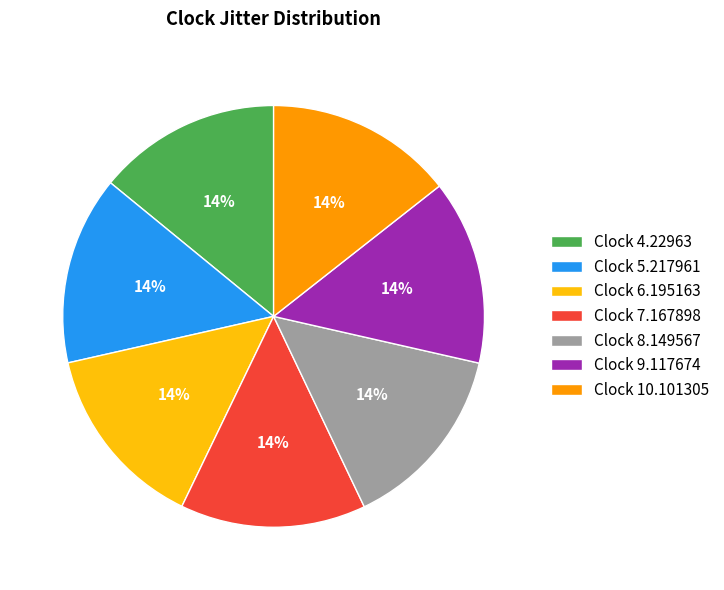

Is it true that Clock 5.217961 is 14% of the pie?

True